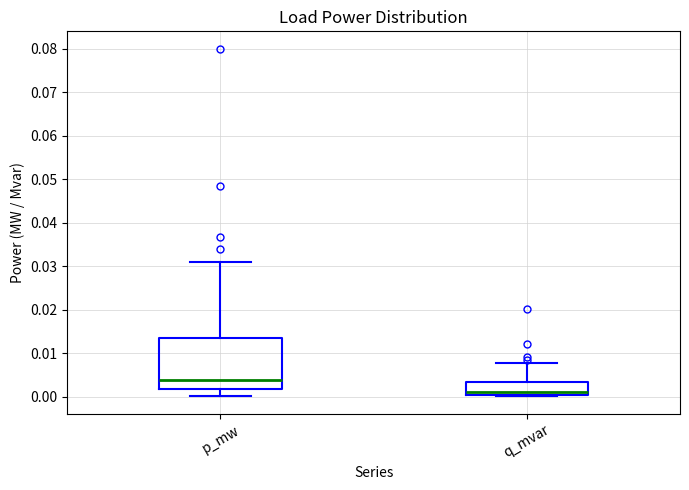

Reading left to right, read every box against the y-axis: the position of its median line, the range the box covers, and the ends of its whiskers. The values are not printed on the chart, so give them approximately, as read against the axis.

p_mw: median 0.004, box 0.002 to 0.013, whiskers 0.000 to 0.031
q_mvar: median 0.001, box 0.000 to 0.003, whiskers 0.000 (just below the box's lower edge) to 0.008